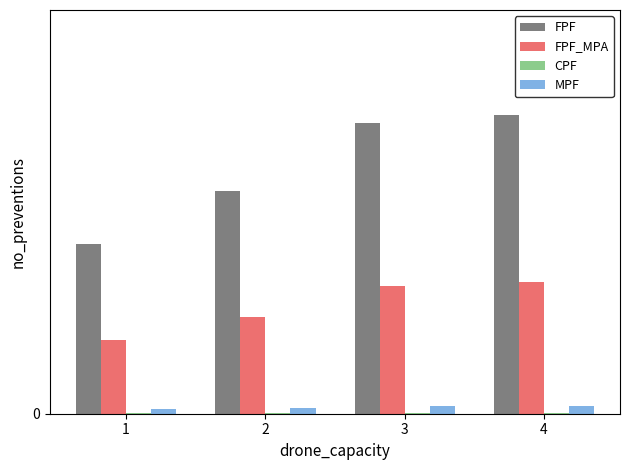

Does the chart contain stacked bars?

No